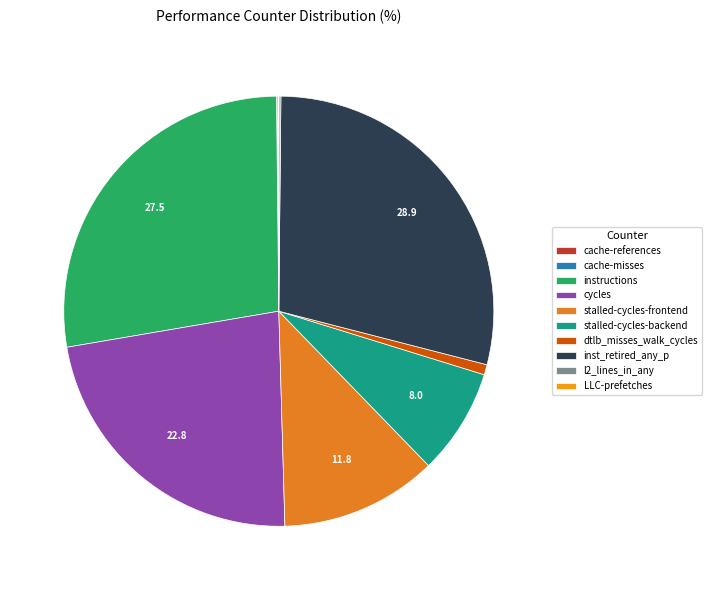

What is the ratio of the value at stalled-cycles-frontend to the value at instructions?

0.4